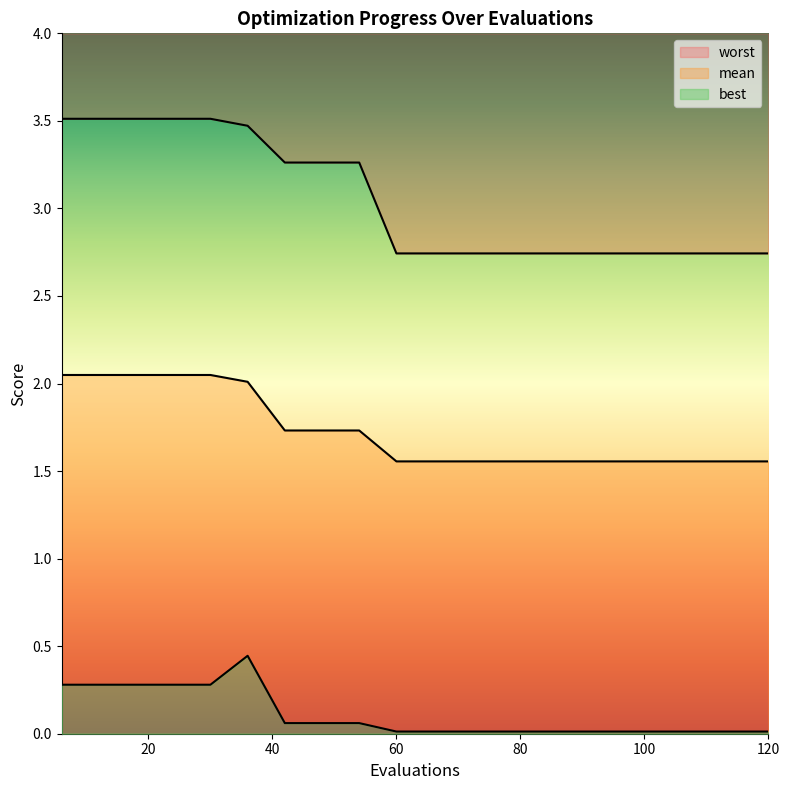

Which series has the largest range (max minus min)?

worst